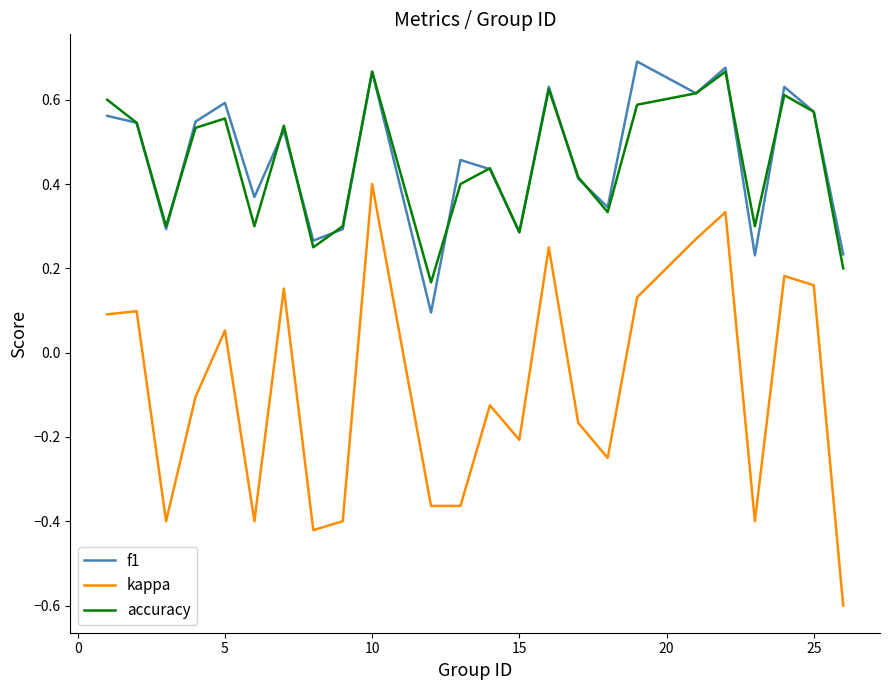

What is the minimum value shown in the chart?

-0.6